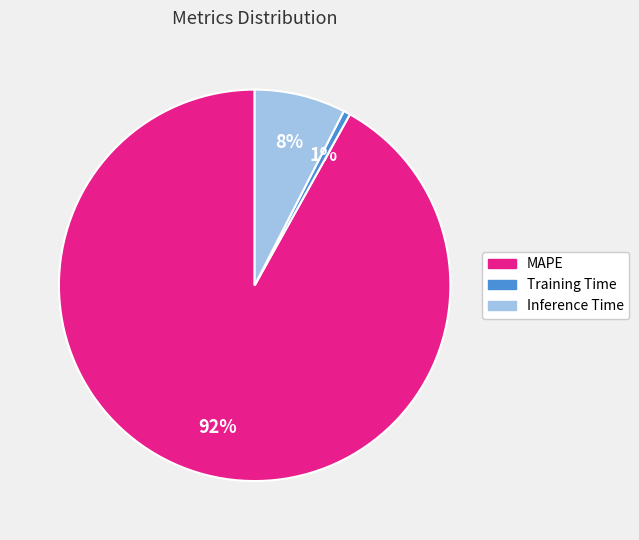

To the nearest percent, what portion does Inference Time represent?

8%